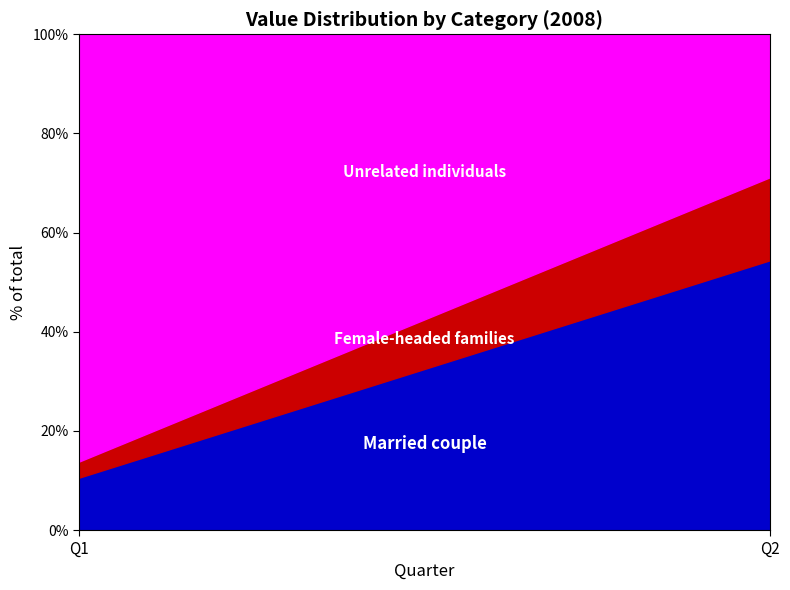

Count the number of categories in the chart.

15